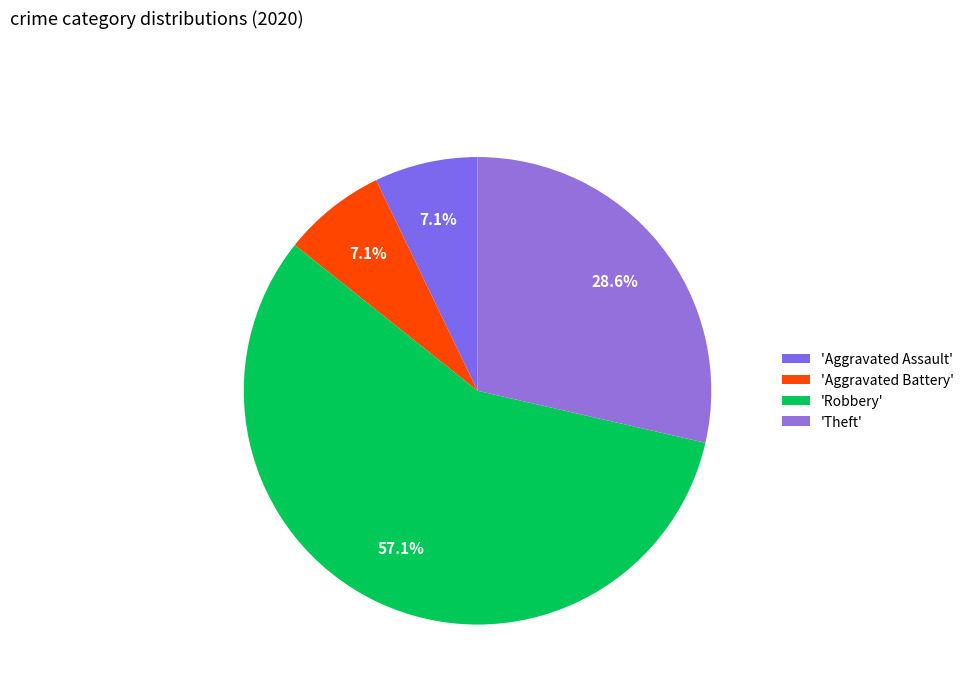

Which category has the biggest portion of the pie?

'Robbery'